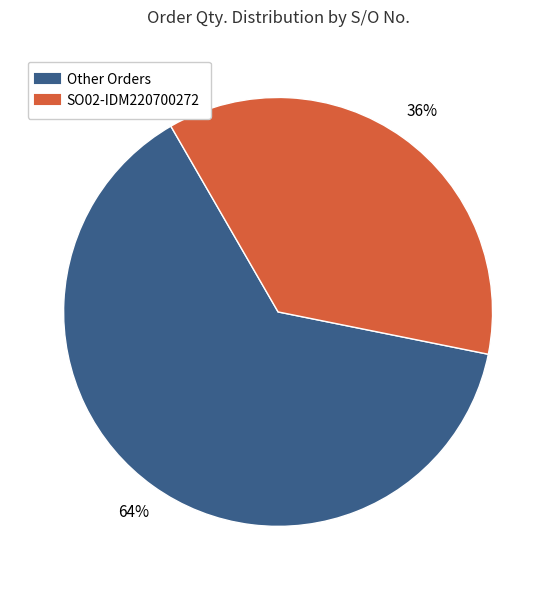

Is there any slice that represents more than half of the pie?

Yes